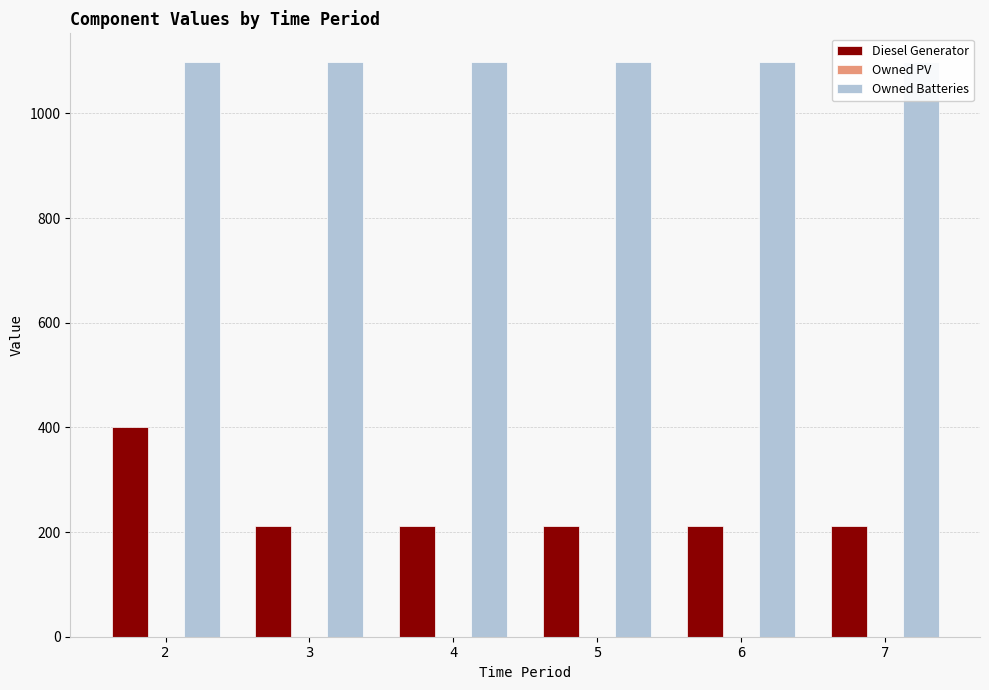

Is it true that Owned Batteries equals 1098 at 2?

True